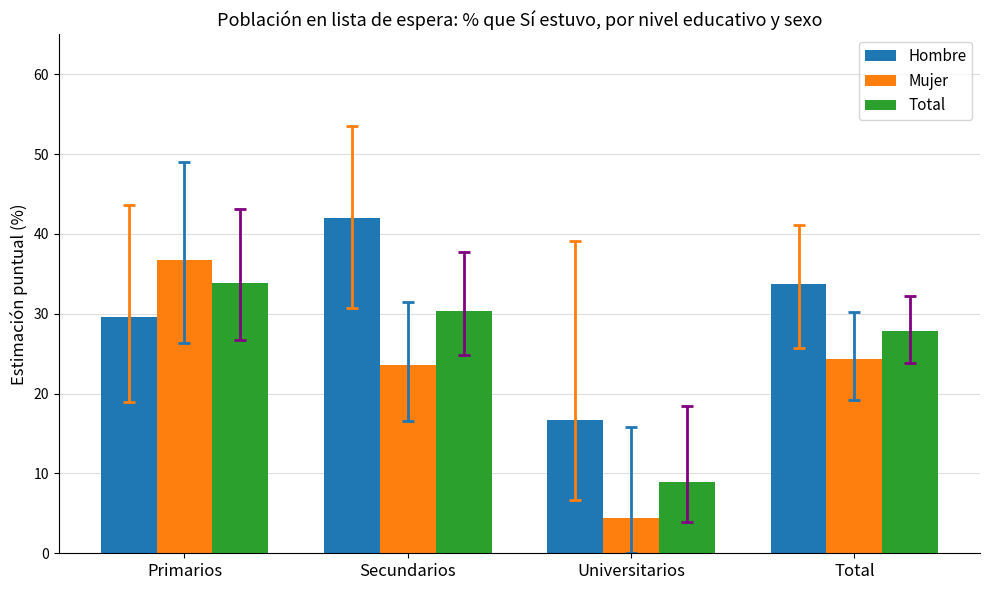

Count the number of data series in this chart.

3